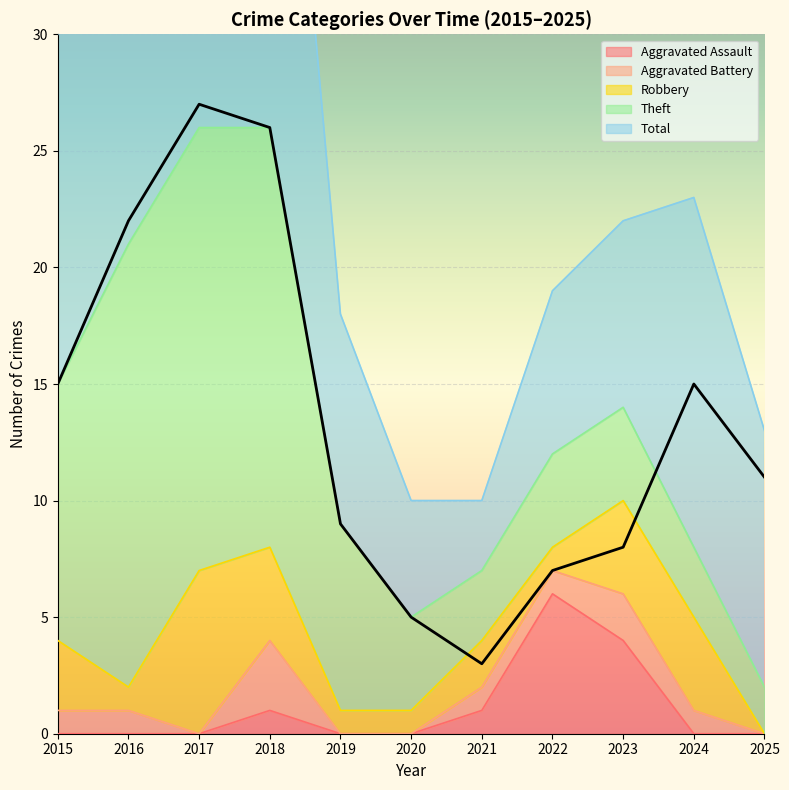

Is it true that Aggravated Assault equals 2 at 2018?

False